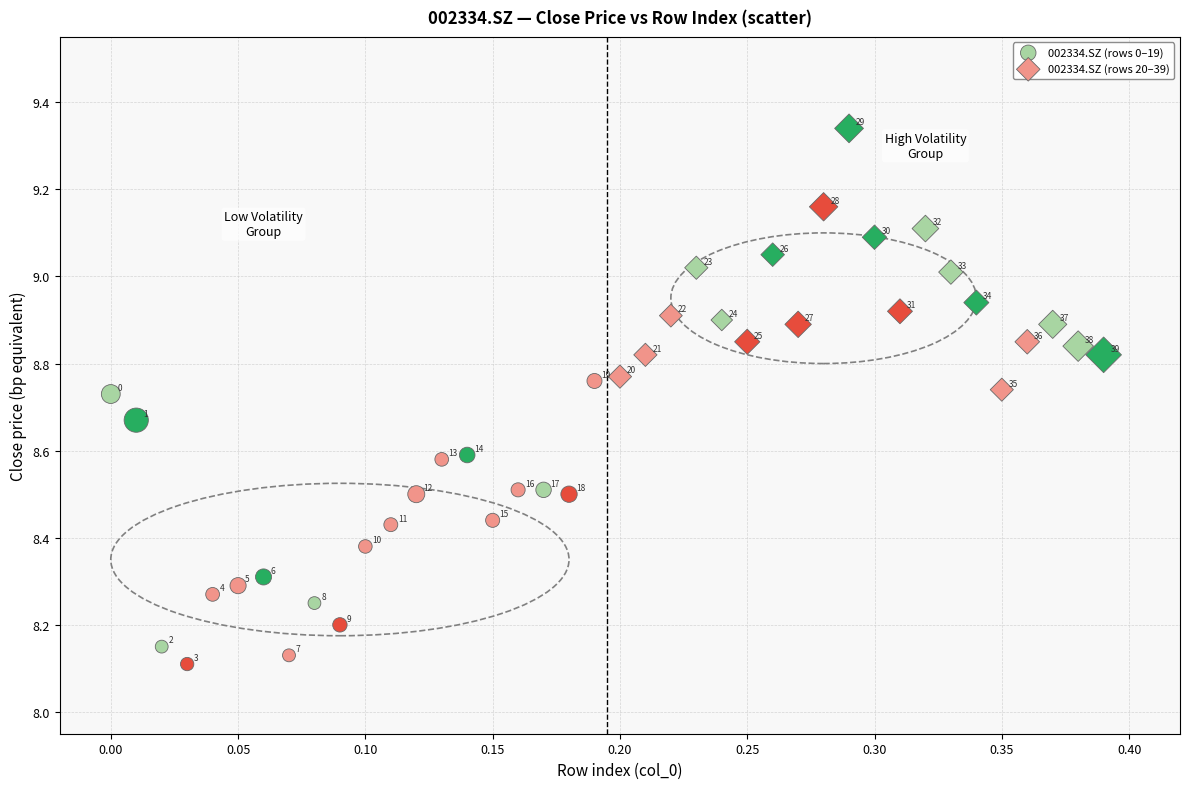

Which series reaches the maximum Y coordinate?

002334.SZ (rows 20–39)